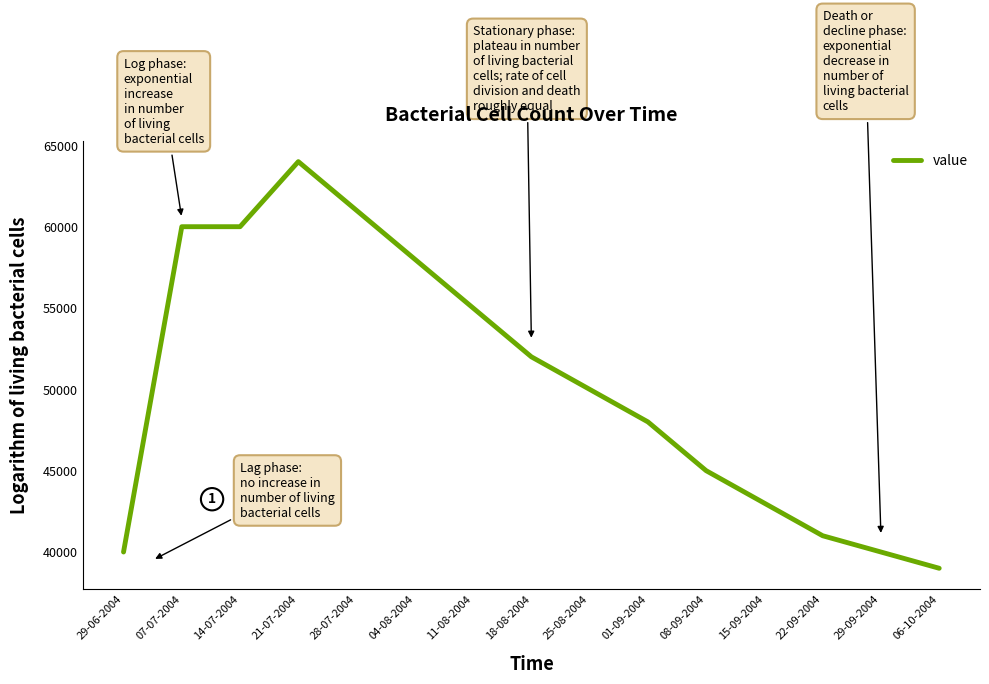

Approximately how many times larger is the value at 06-10-2004 compared to 28-07-2004?

0.6